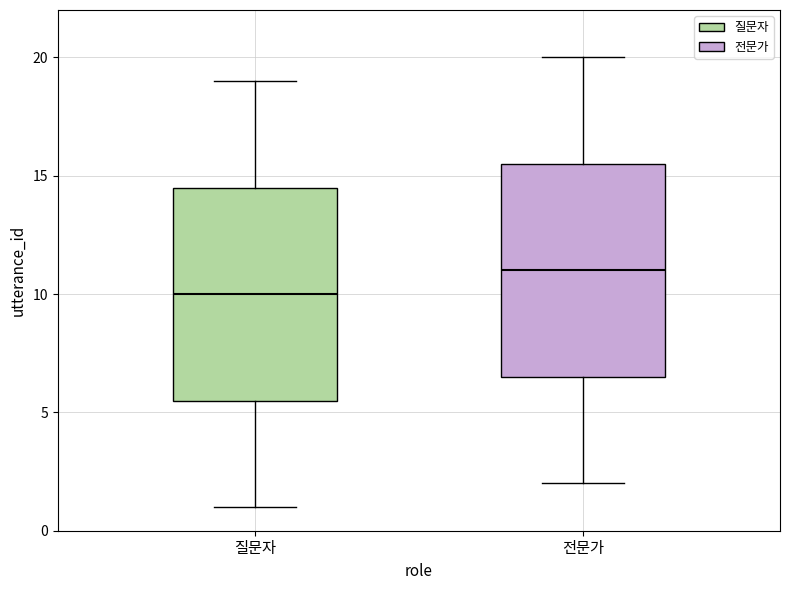

Reading left to right, transcribe this box plot: for each box, give where its median line is, the range the box spans, and where its two whiskers end, as read against the y-axis. The values are not printed on the chart, so give them approximately, as read against the axis.

질문자: median 10.0, box 5.5 to 14.5, whiskers 1.0 to 19.0
전문가: median 11.0, box 6.5 to 15.5, whiskers 2.0 to 20.0